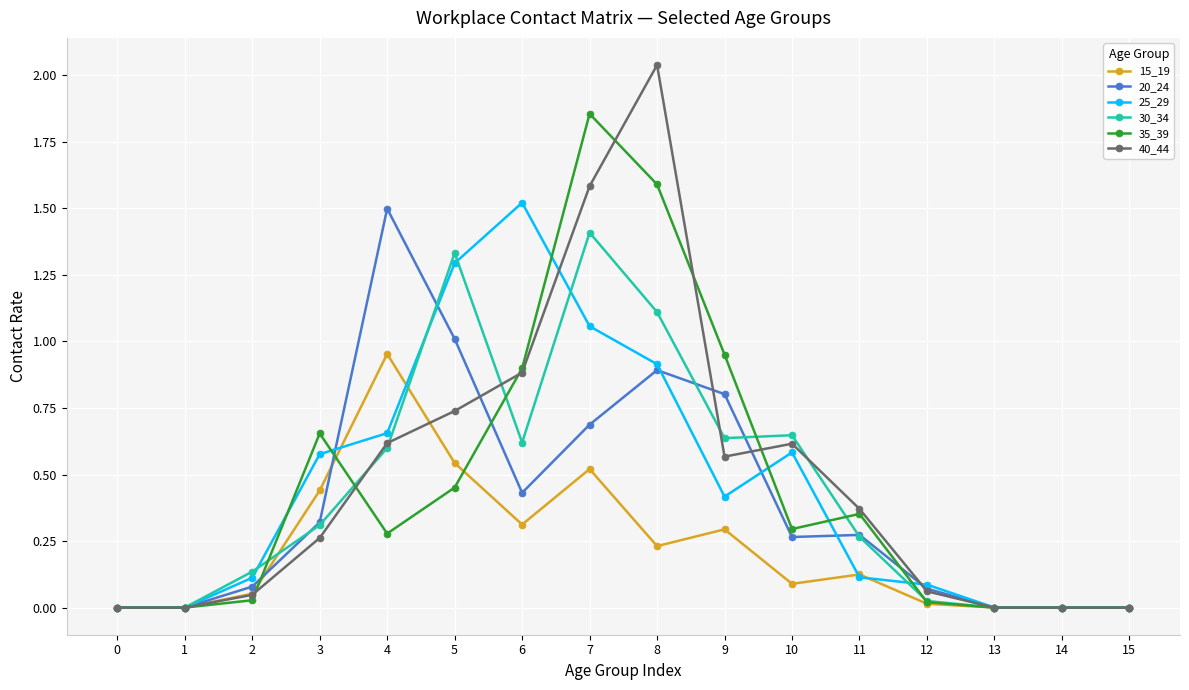

True or false: 35_39 has more than 0 points higher than both neighbors.

True